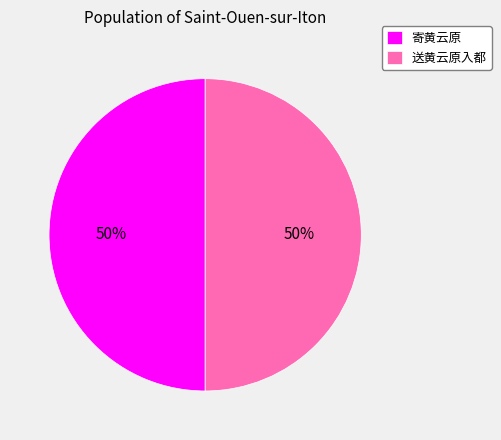

How many segments does this pie chart have?

2